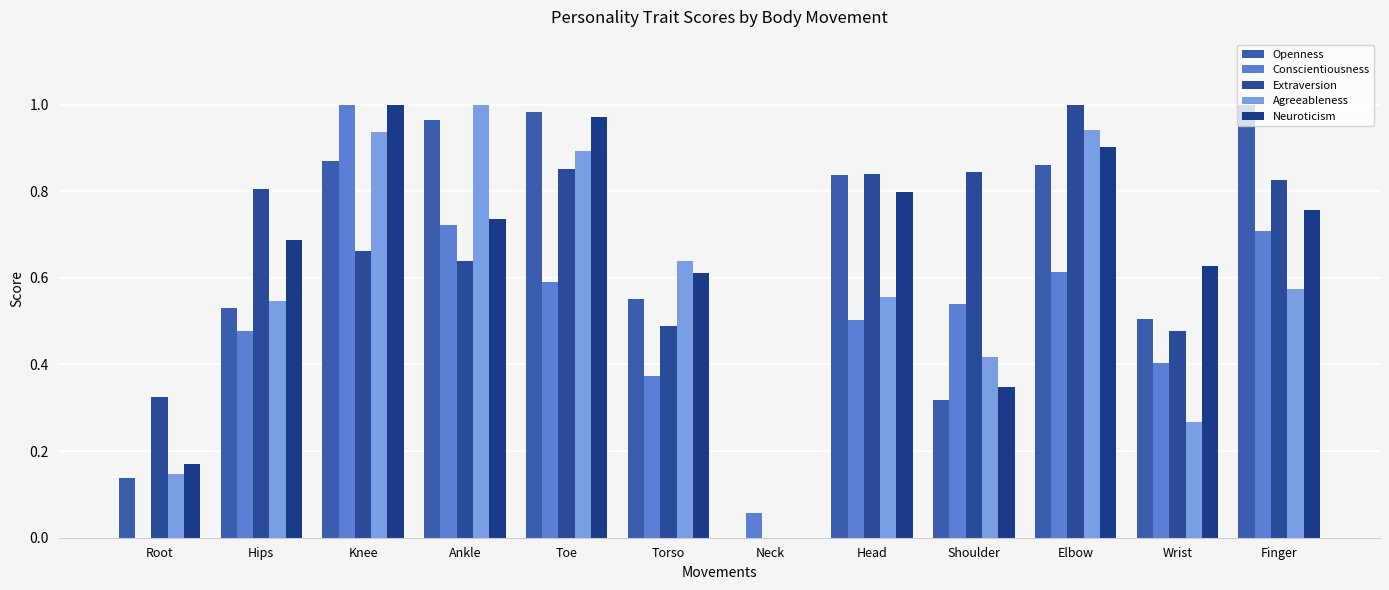

Which category has the highest value in the Conscientiousness series?

Knee